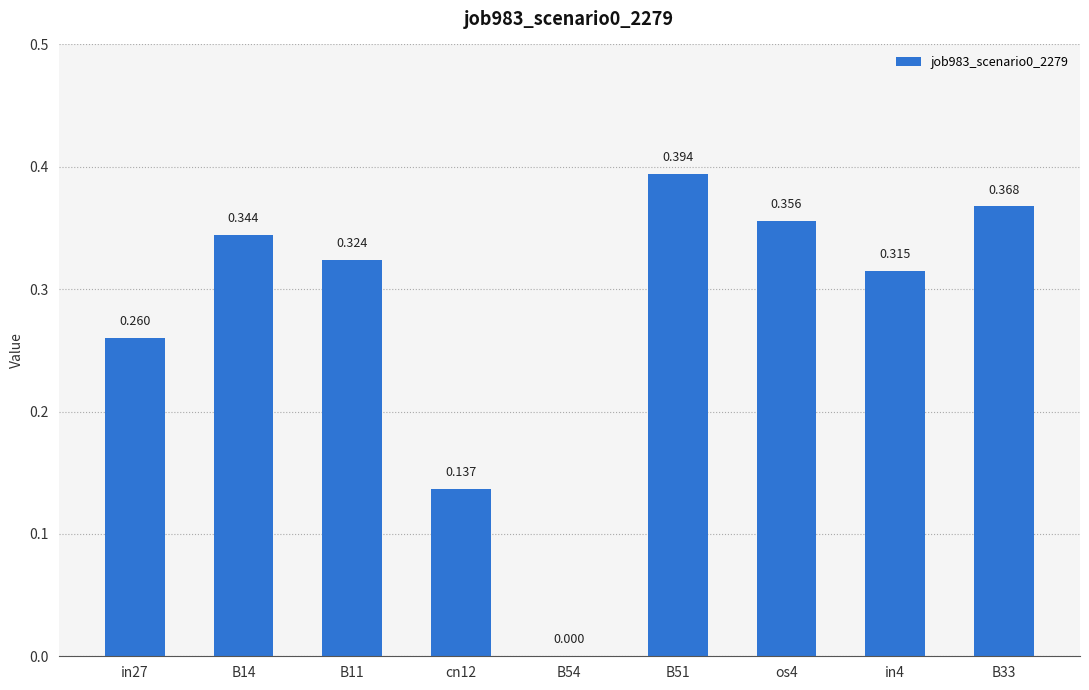

Rank the categories by value from highest to lowest.

B51, B33, os4, B14, B11, in4, in27, cn12, B54